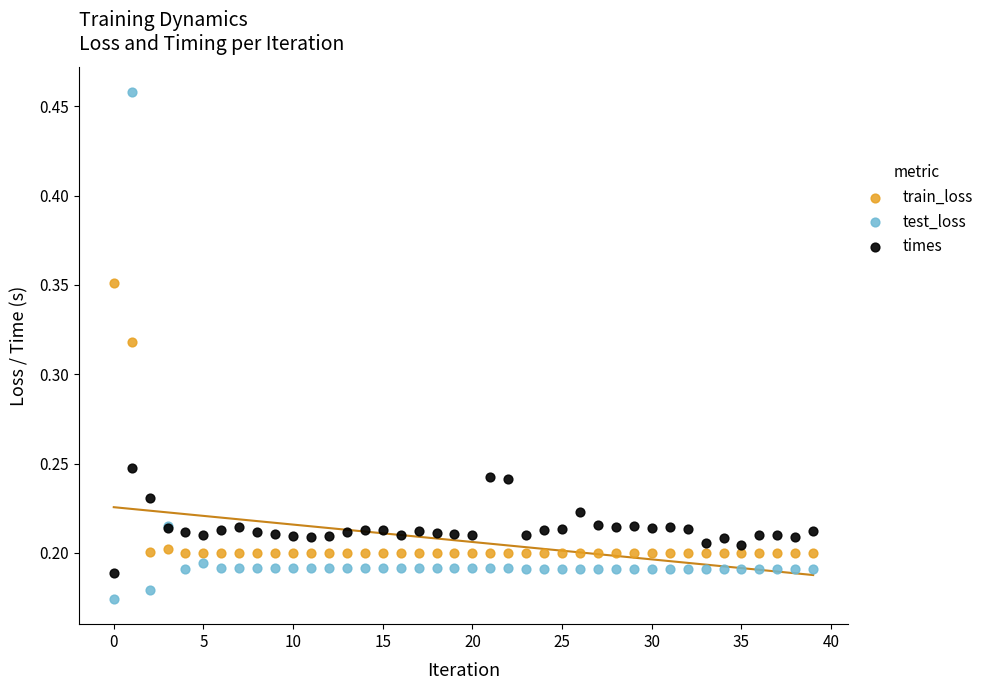

Which series has the widest spread of Y values?

test_loss